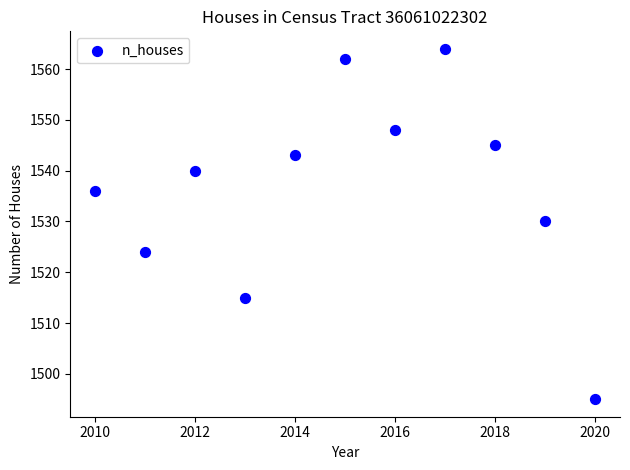

What is the range of Y values (max minus min)?

69